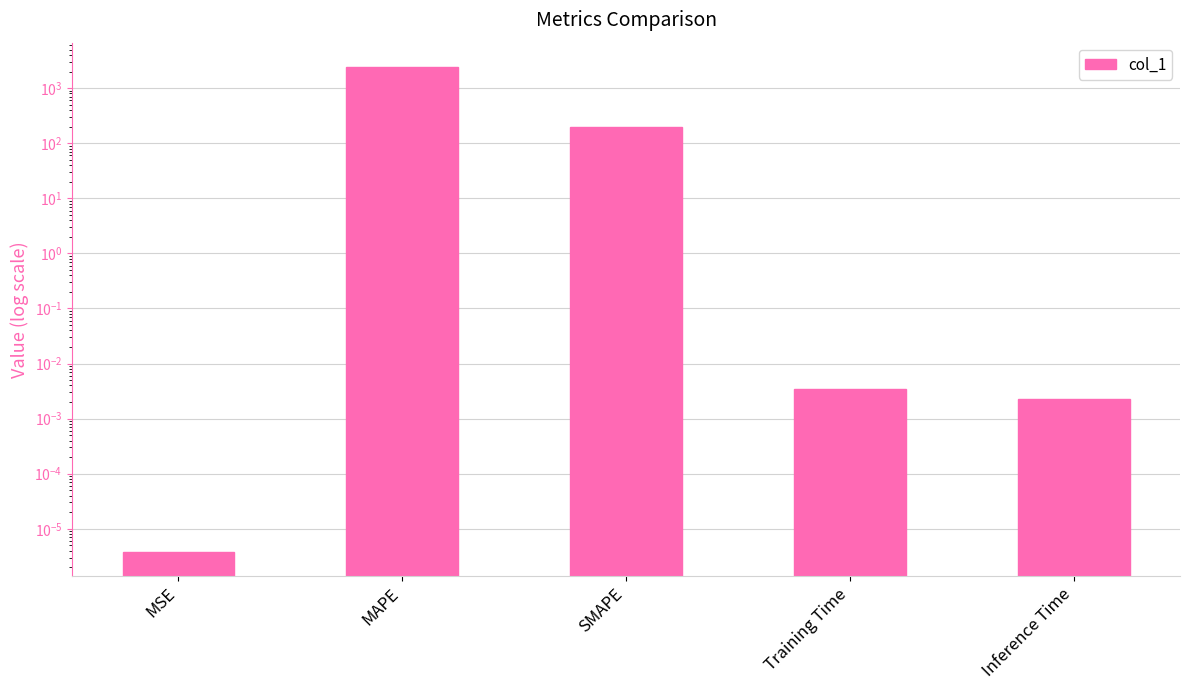

Where is the data nearest to the value 1214?

SMAPE